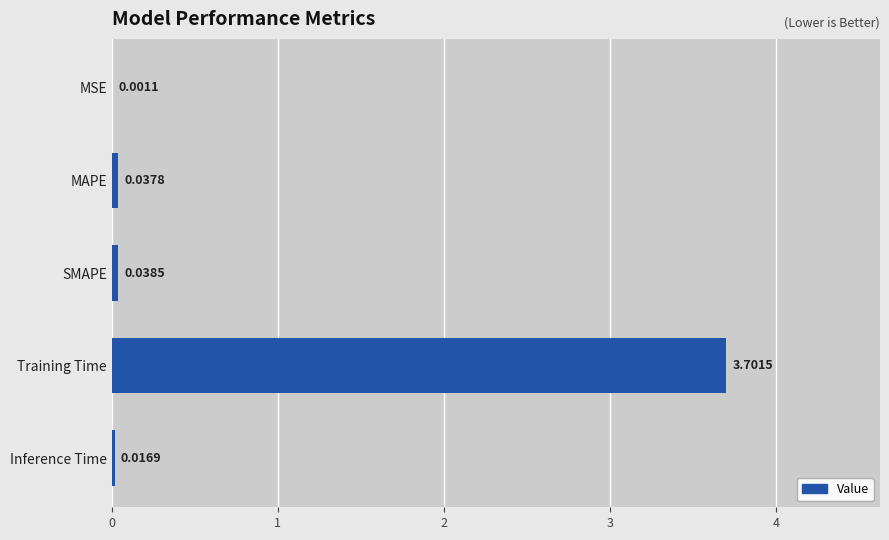

What is the sum of the values at Training Time and MAPE?

3.7